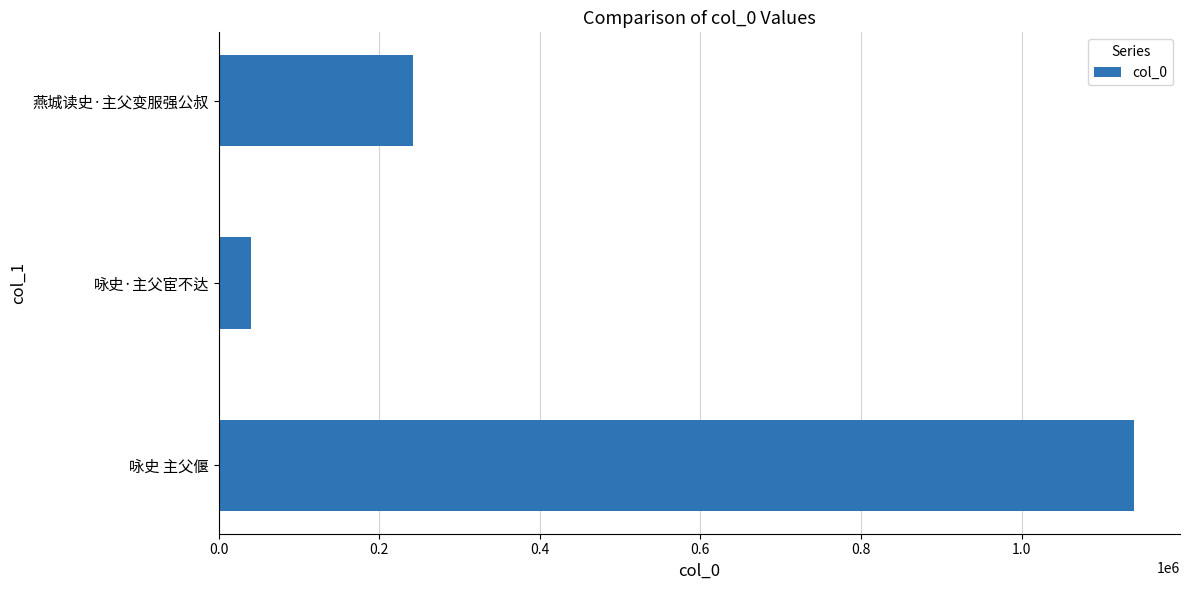

True or false: the data shows 242004 at 燕城读史·主父变服强公叔.

True